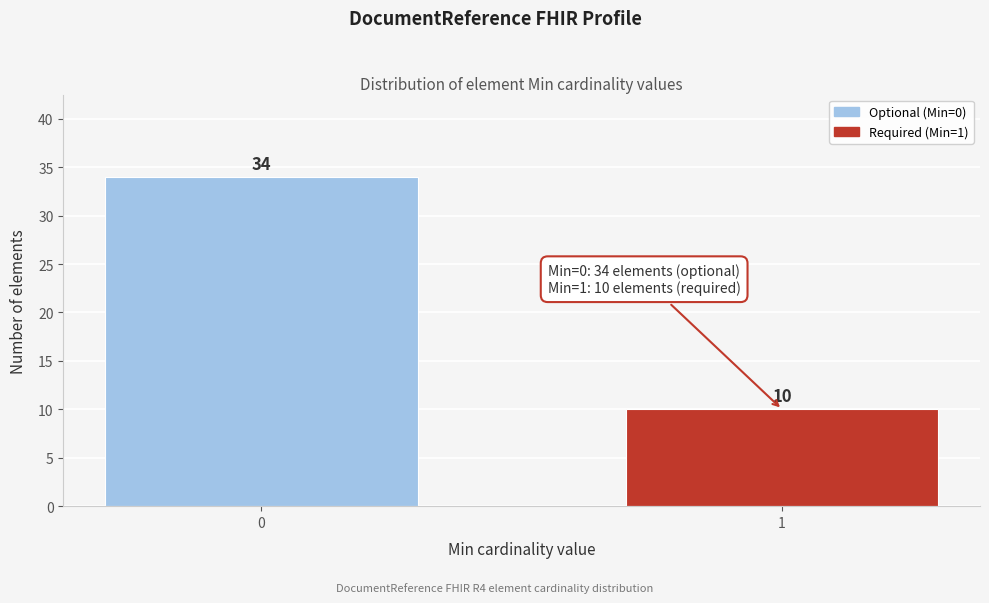

Reading left to right, what are all the values shown in this chart?

34	10